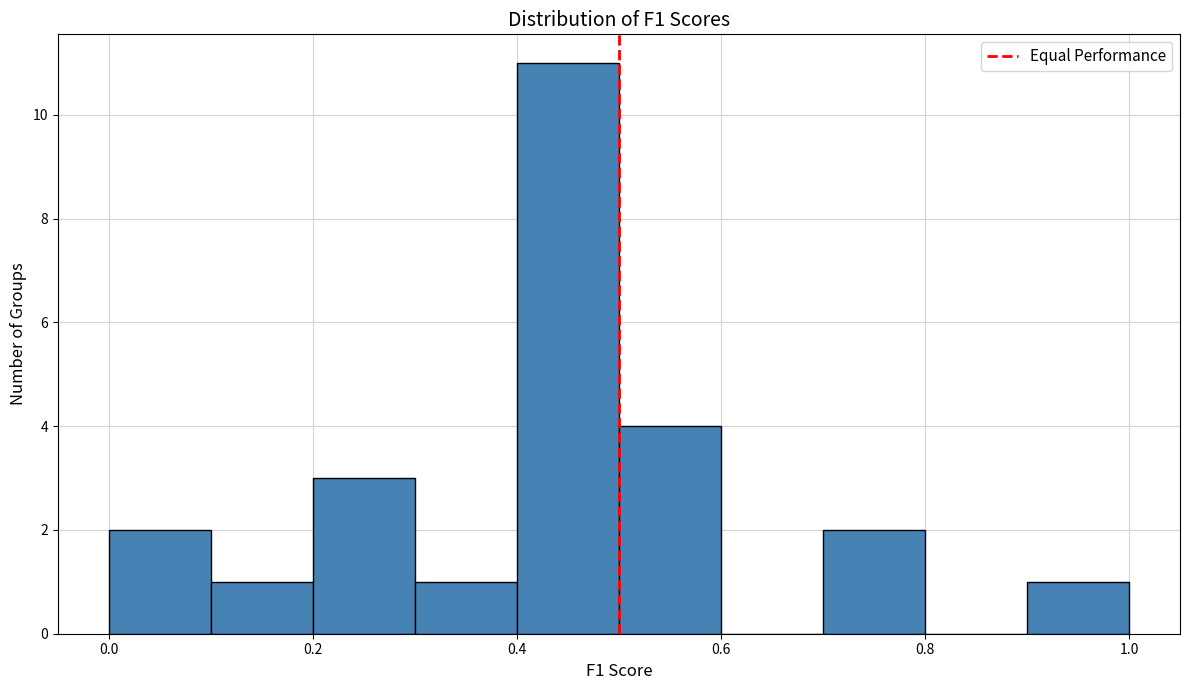

How tall is the bar that spans 0.9 to 1.0 on the x-axis? The values are not printed on the chart, so give them approximately, as read against the axis.

1